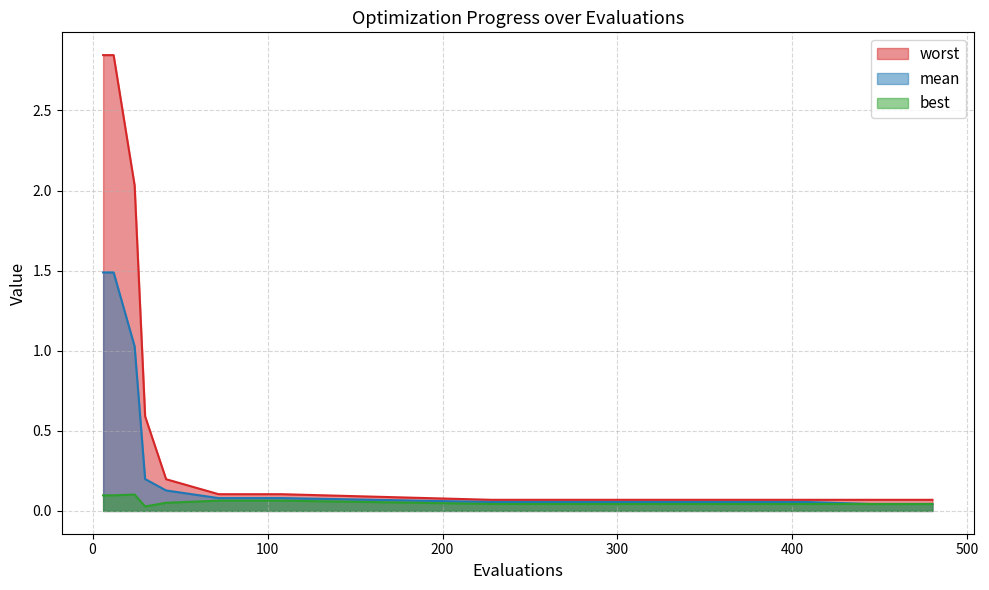

Reading left to right, extract all data points from this chart.

mean: 1.5	1.5	1.0	0.2	0.1	0.1	0.1	0.1	0.1	0.1	0.1	0.1	0.1	0.0	0.0
best: 0.1	0.1	0.1	0.0	0.1	0.1	0.1	0.0	0.0	0.0	0.0	0.0	0.0	0.0	0.0
worst: 2.8	2.8	2.0	0.6	0.2	0.1	0.1	0.1	0.1	0.1	0.1	0.1	0.1	0.1	0.1